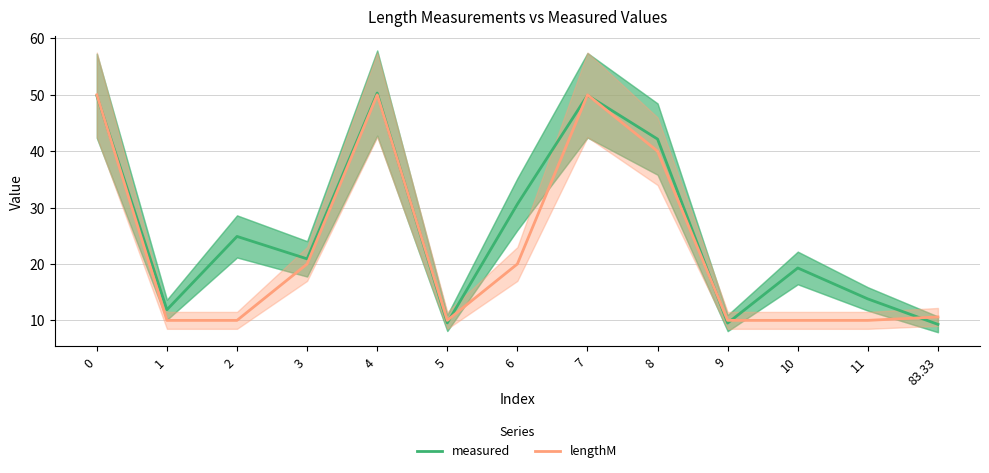

The value of lengthM at 7 is 50.0. True or false?

True